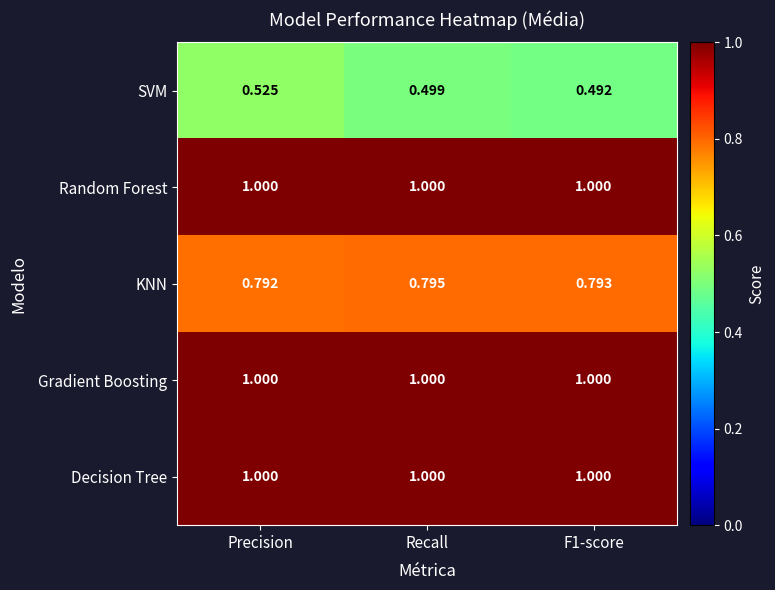

How many data points does each series have?

3